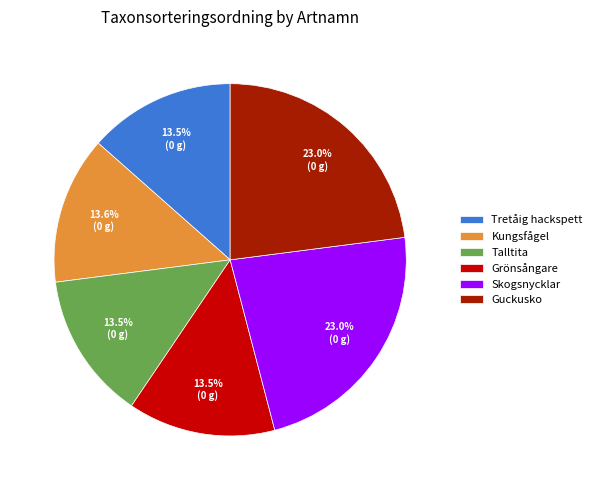

Is Talltita the majority of the pie?

No